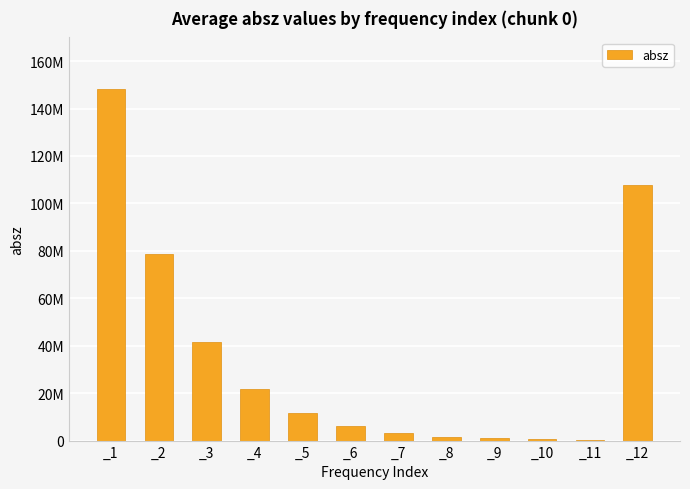

How many series are shown in this chart?

1